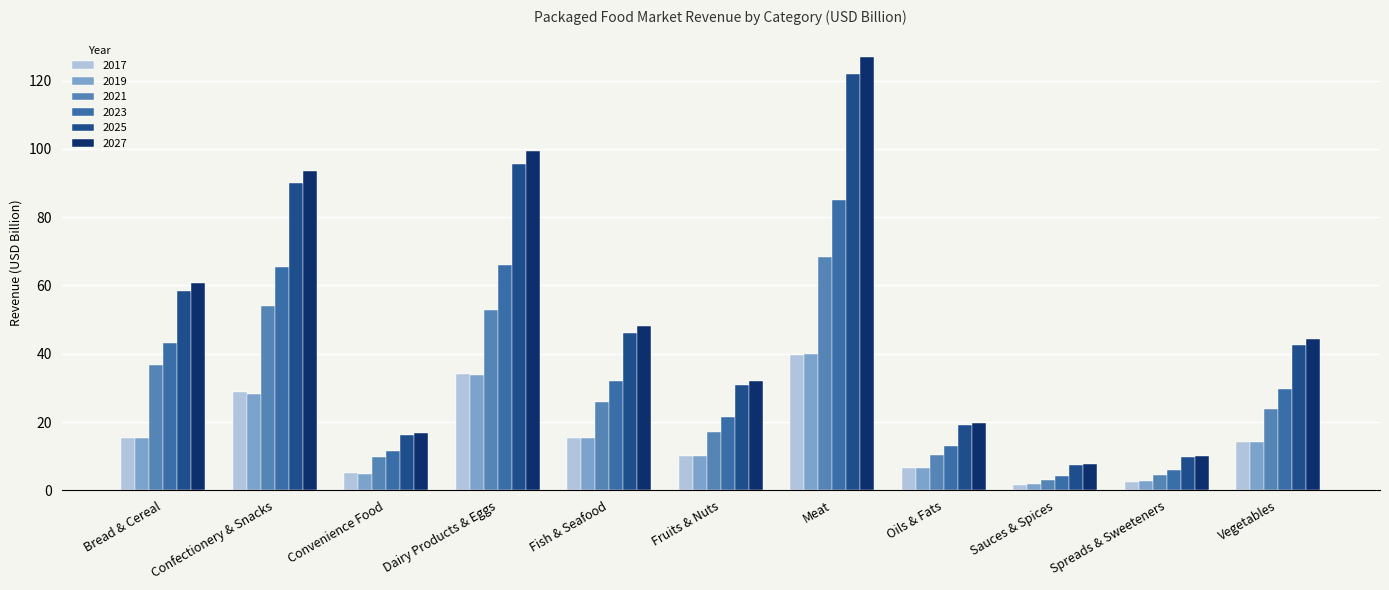

What is the difference between the maximum and second lowest values in the 2021 series?

63.8